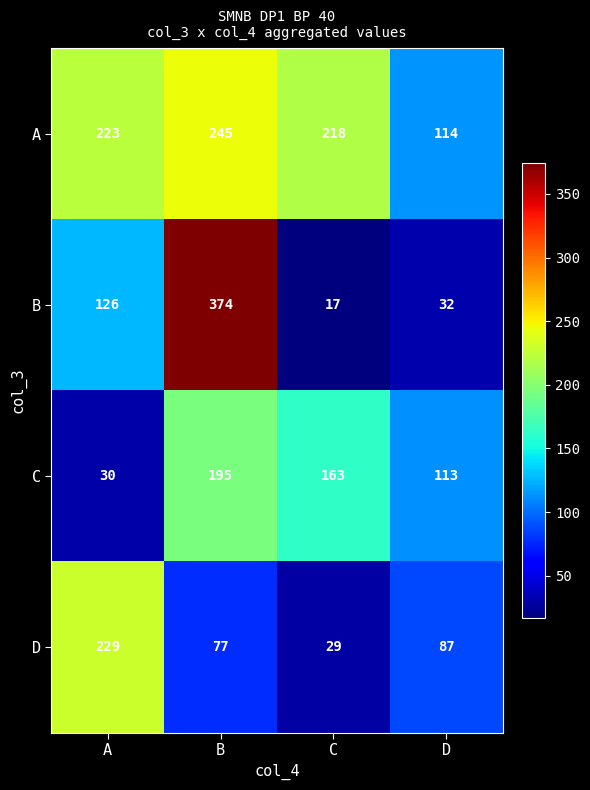

Which series has the largest range (max minus min)?

B